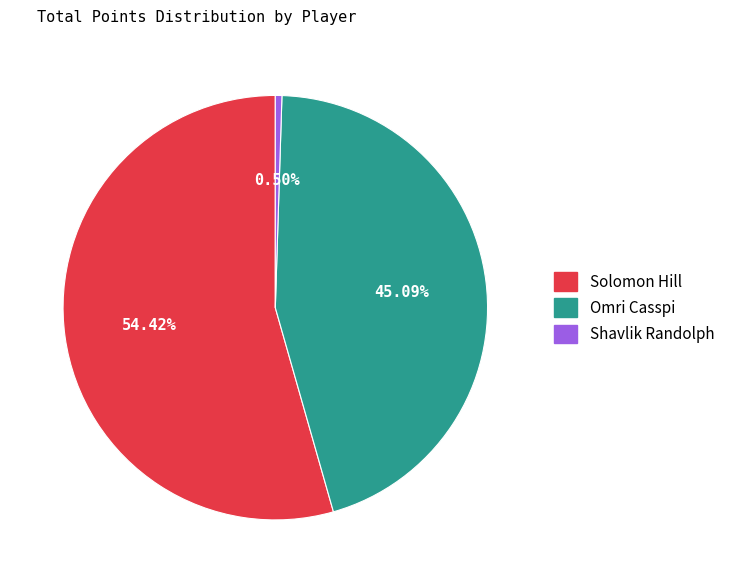

What is the smallest slice in the pie chart?

Shavlik Randolph